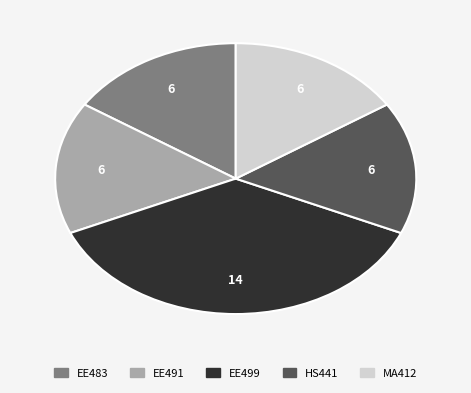

Is there a majority slice in this chart?

No